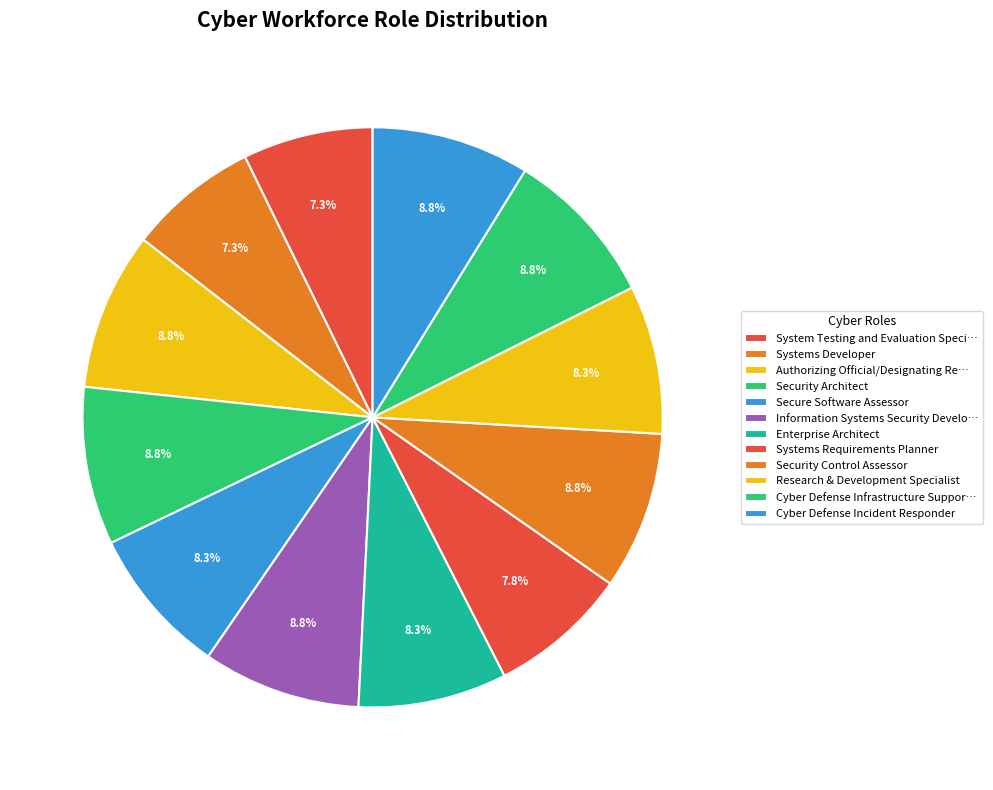

Does Systems Requirements Planner represent more than half of the total?

No